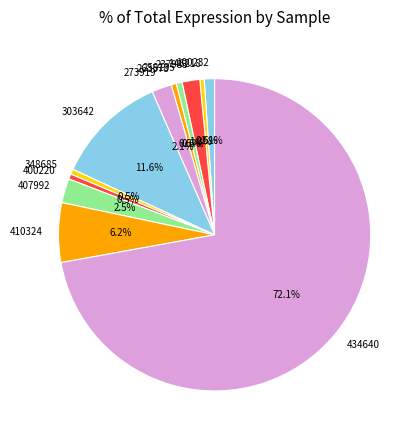

What is the majority slice?

434640